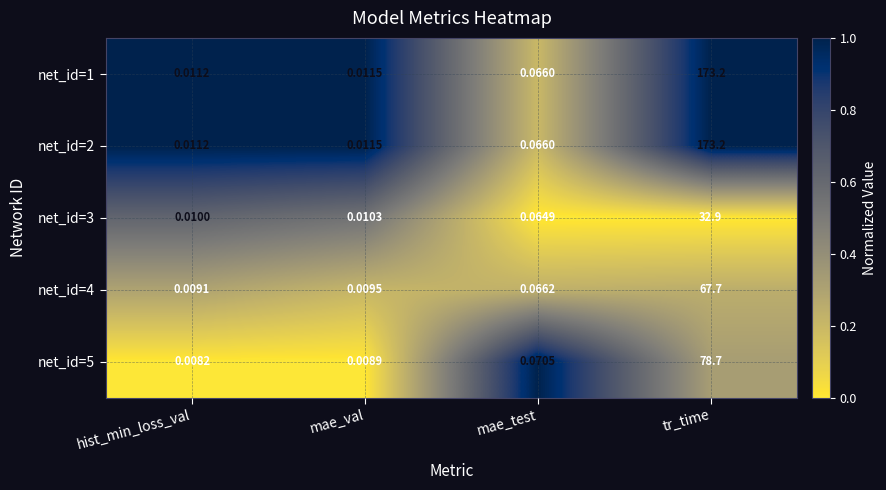

Is the value of net_id=5 at mae_val greater than the value of net_id=4 at tr_time?

No